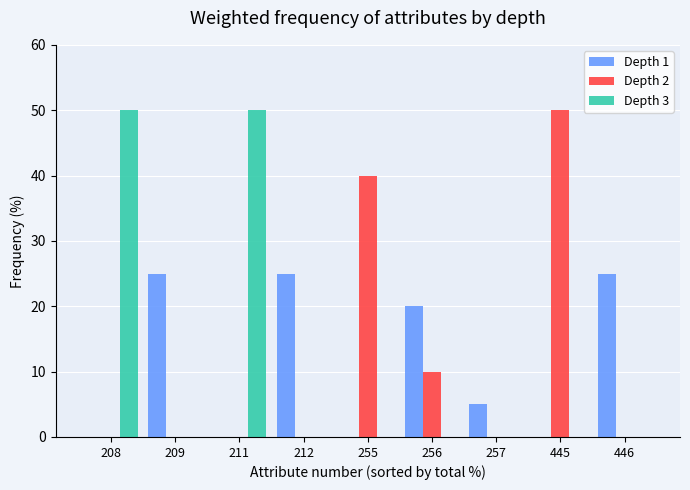

Reading right to left, list all the values displayed in this chart.

Depth 1: 25	0	5	20	0	25	0	25	0
Depth 2: 0	50	0	10	40	0	0	0	0
Depth 3: 0	0	0	0	0	0	50	0	50